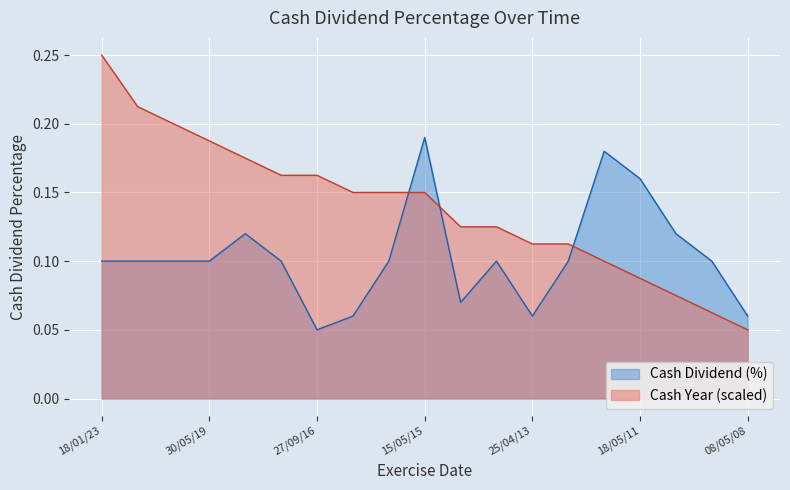

Reading left to right, what are all the values shown in this chart?

Cash Dividend (%): 0.1	0.1	0.1	0.1	0.1	0.1	0.1	0.1	0.1	0.2	0.1	0.1	0.1	0.1	0.2	0.2	0.1	0.1	0.1
Cash Year: 0.2	0.2	0.2	0.2	0.2	0.2	0.2	0.2	0.2	0.2	0.1	0.1	0.1	0.1	0.1	0.1	0.1	0.1	0.1